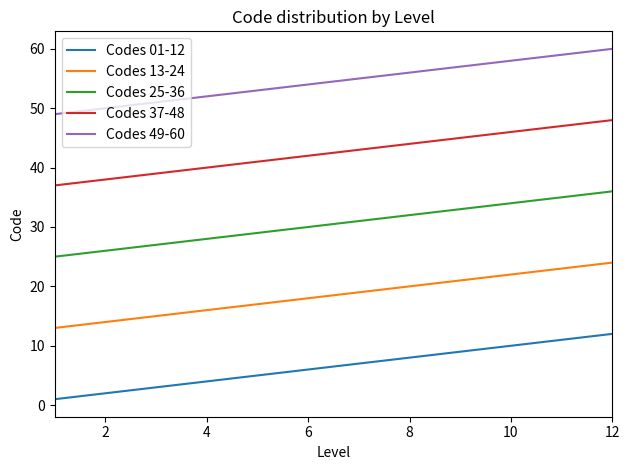

Rank the series by their average value, from lowest to highest.

Codes 01-12, Codes 13-24, Codes 25-36, Codes 37-48, Codes 49-60